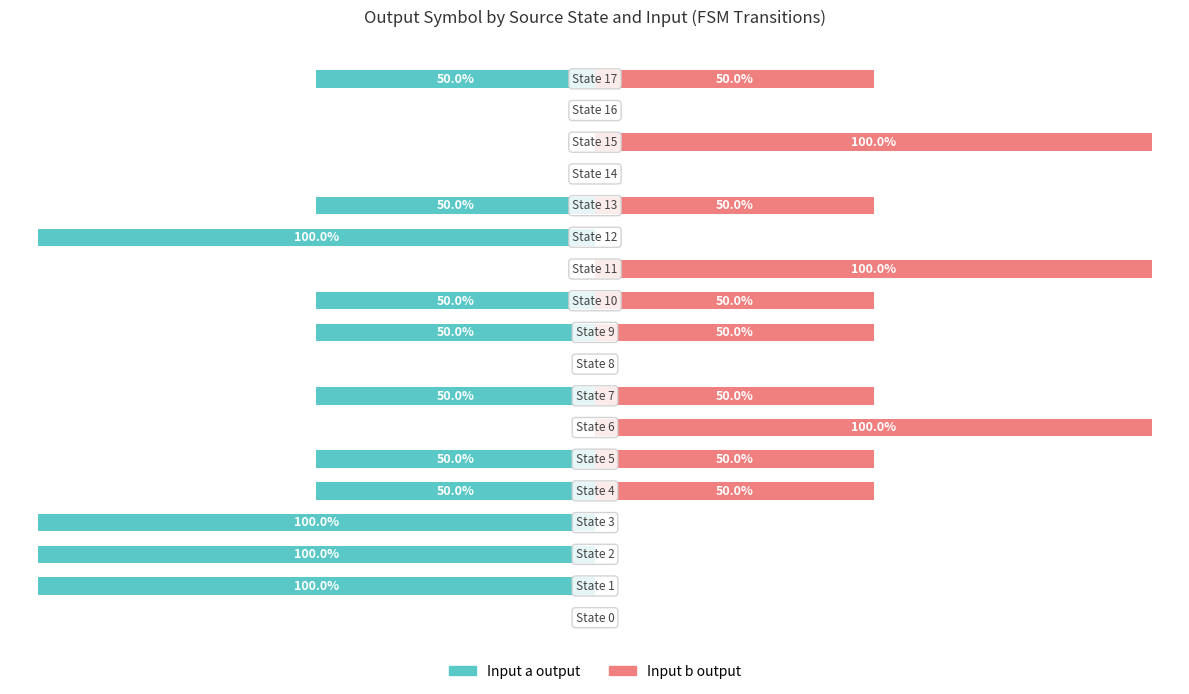

The input_b (output) series shows 50 at 10. True or false?

True